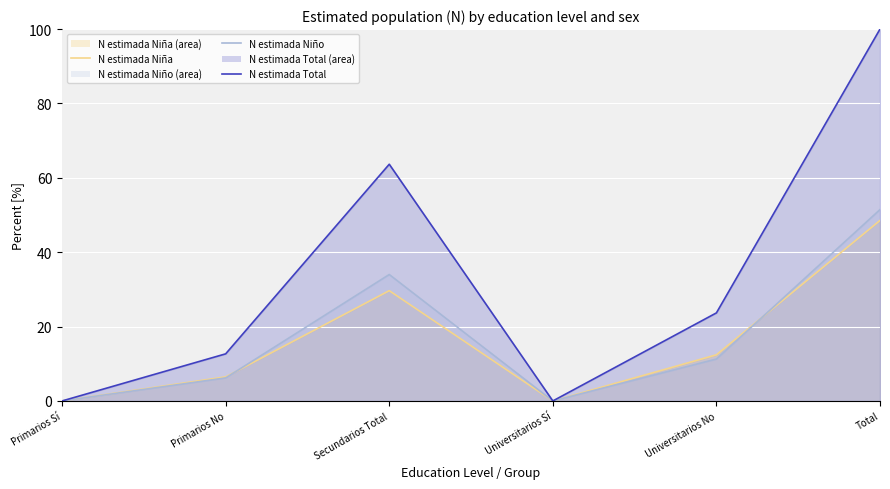

Which category has the lowest value in the N estimada Total line series?

Primarios Sí